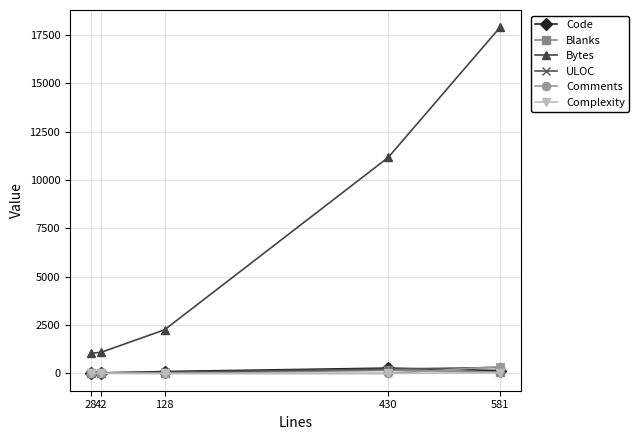

True or false: Blanks has more than 2 points higher than both neighbors.

False